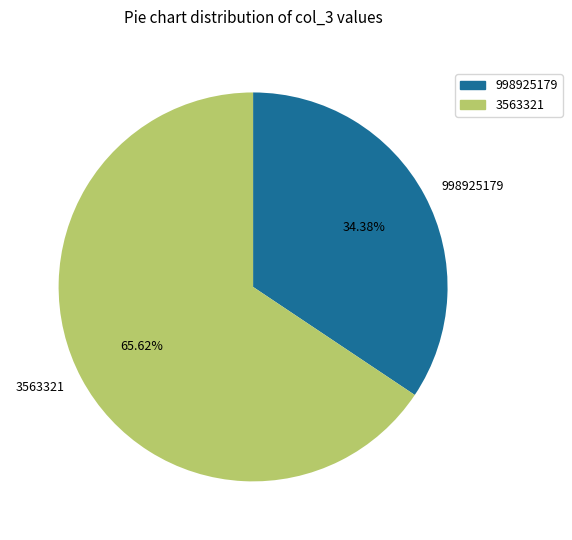

True or false: 998925179 accounts for 34% of the total.

True